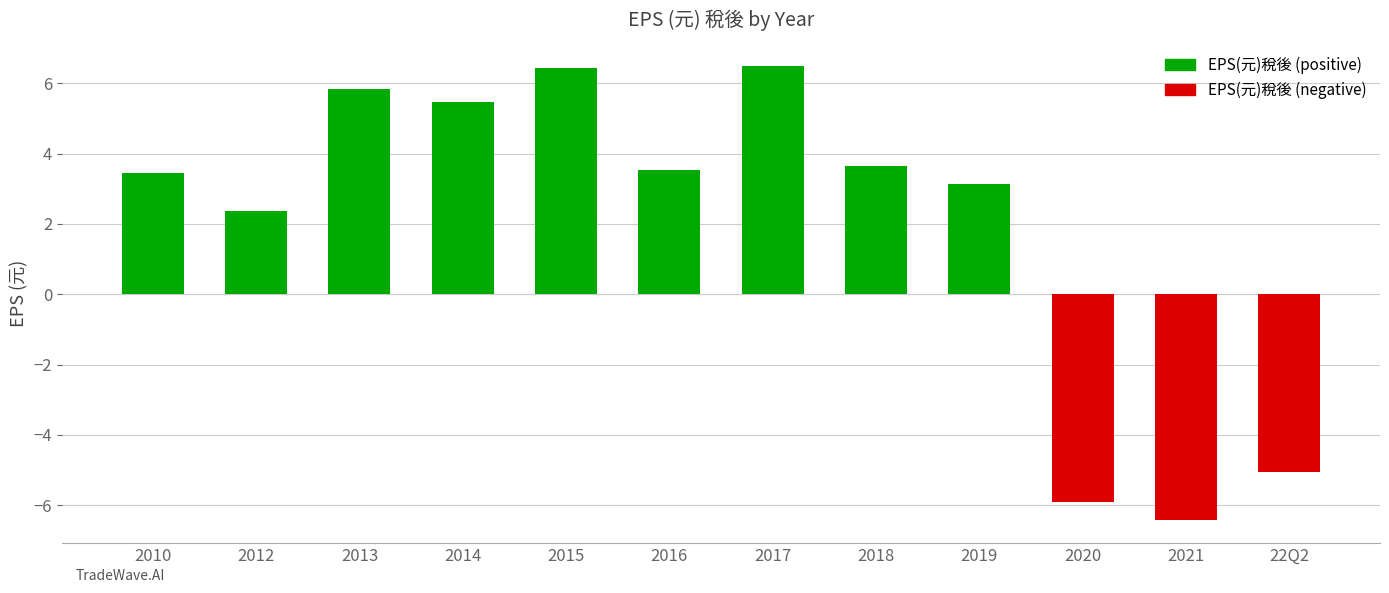

What is the label of the 7th bar from the right?

2016